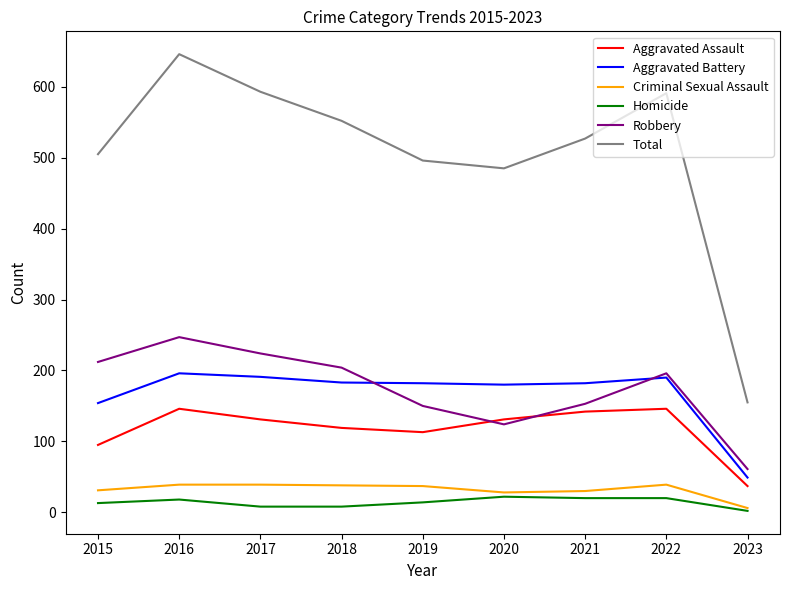

Which series has the widest spread of values?

Total